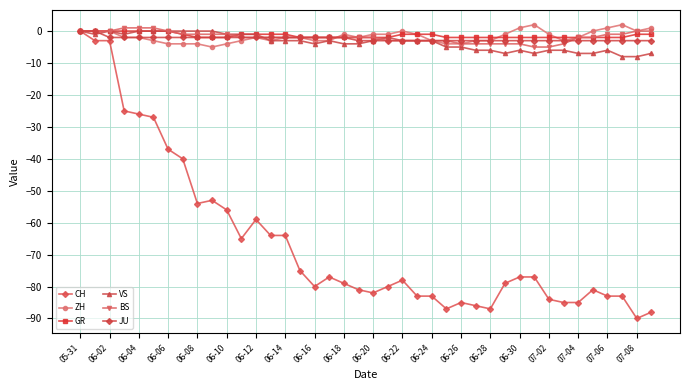

How many lines are shown in the chart?

6